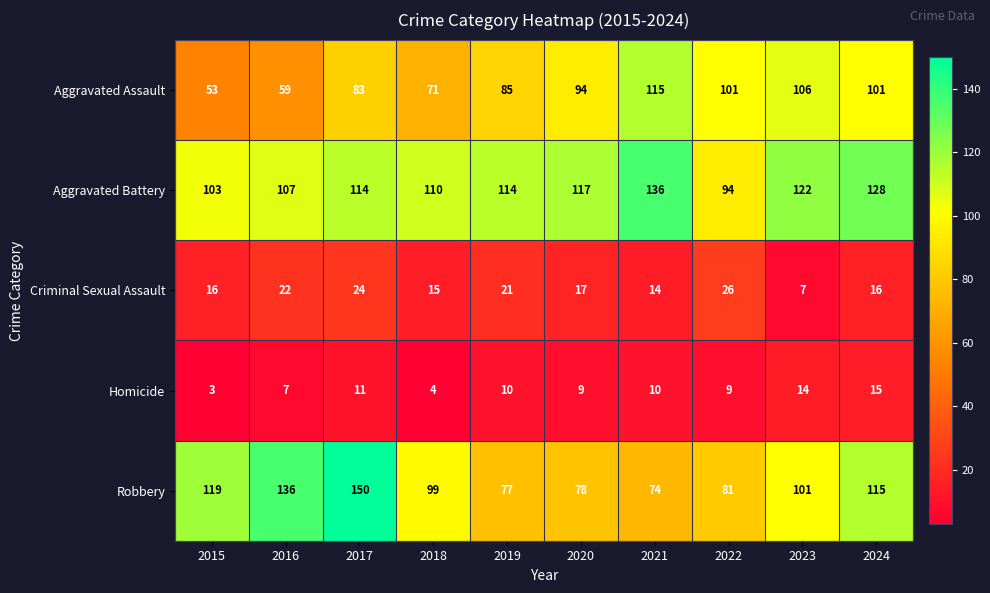

At which category is the sum across all series the highest?

2017